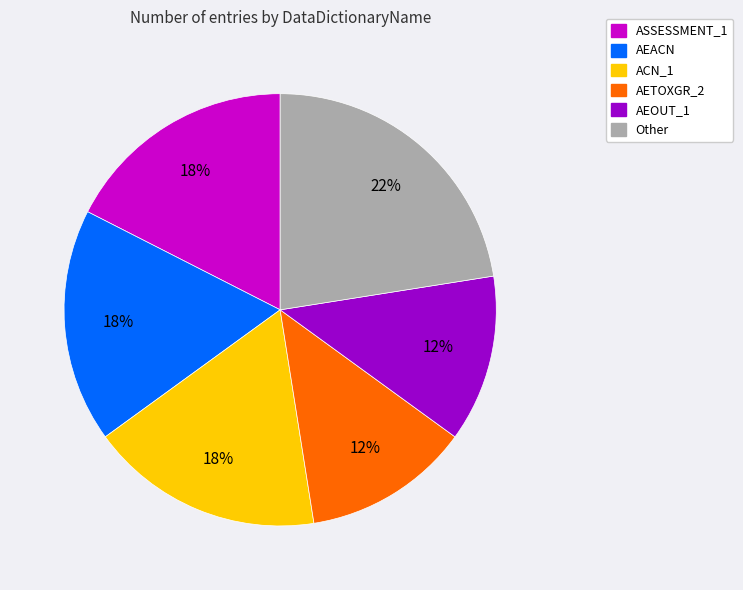

To the nearest percent, what is the difference between the largest and smallest slice percentages?

10%